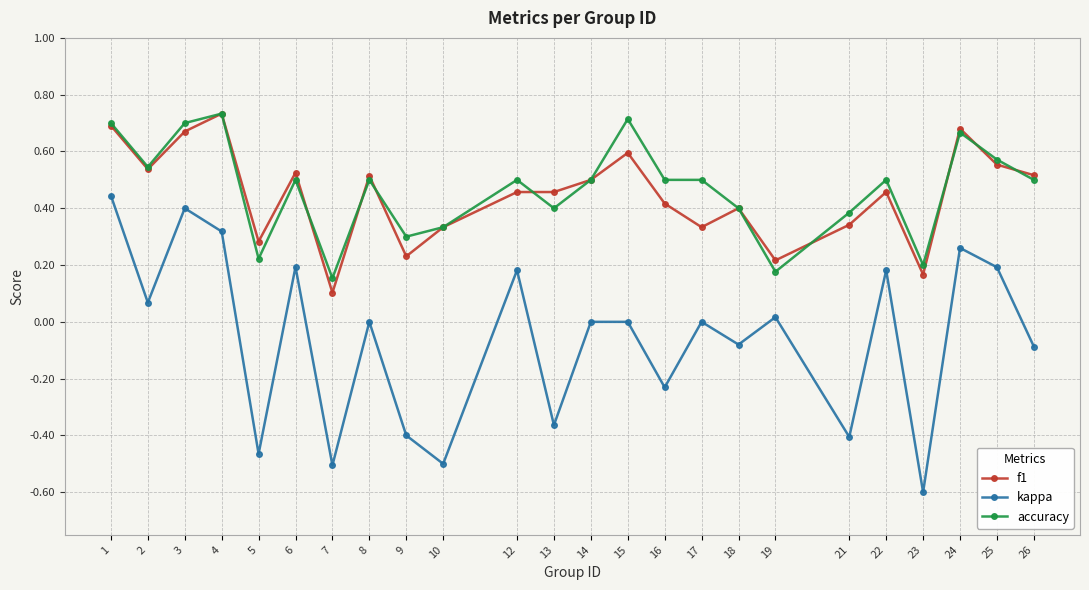

What is the smallest value displayed?

-0.6